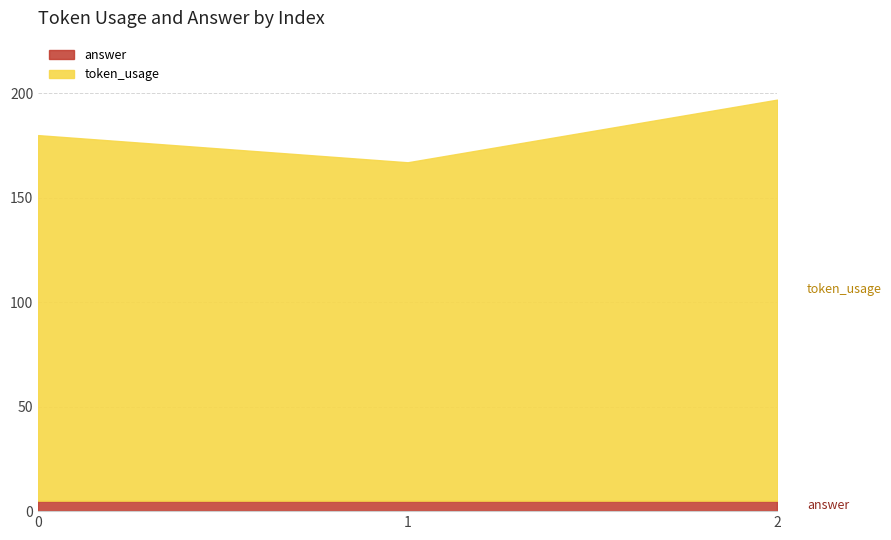

What is the greatest value displayed?

197